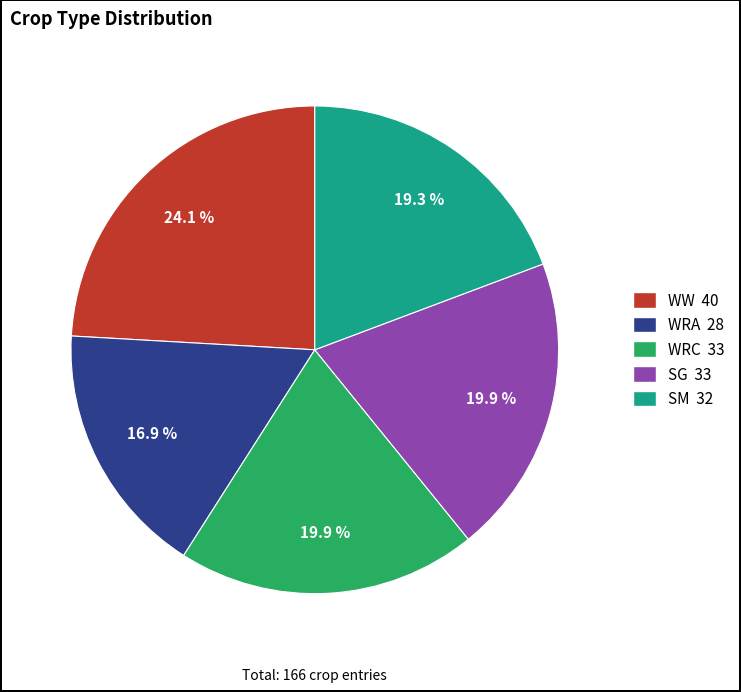

To the nearest percent, what percentage of the pie is WRA?

17%